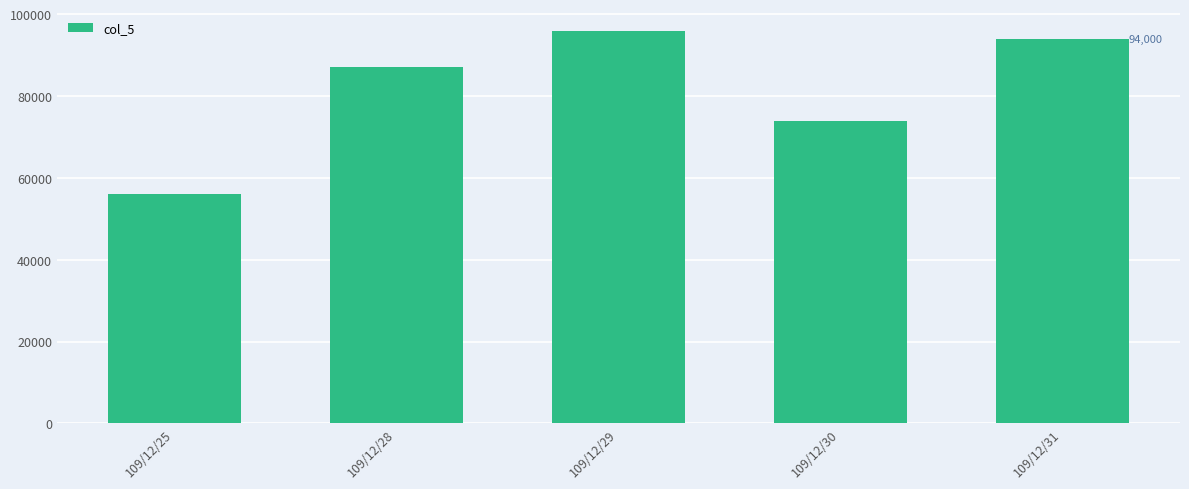

What is the value of the 4th bar from the left?

74000